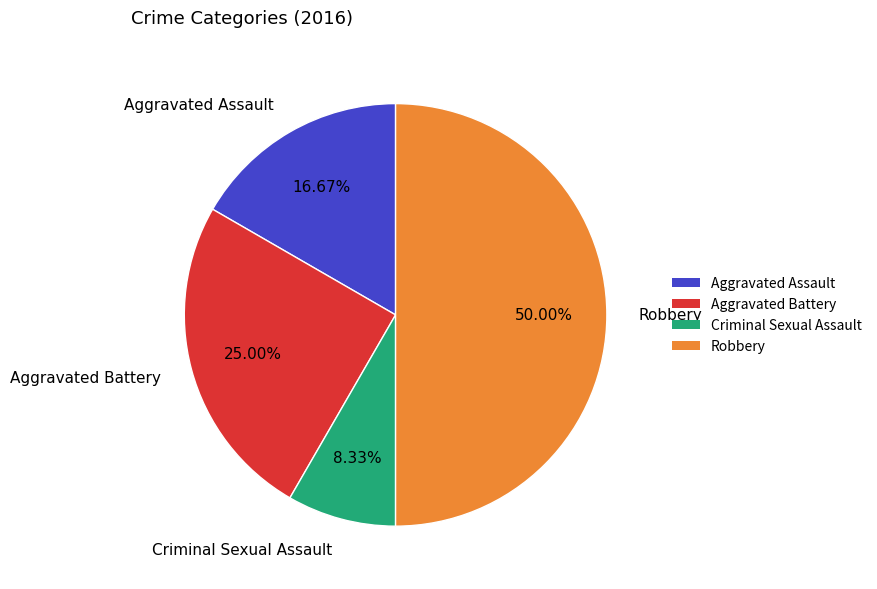

The Aggravated Assault slice represents 27% of the pie. True or false?

False